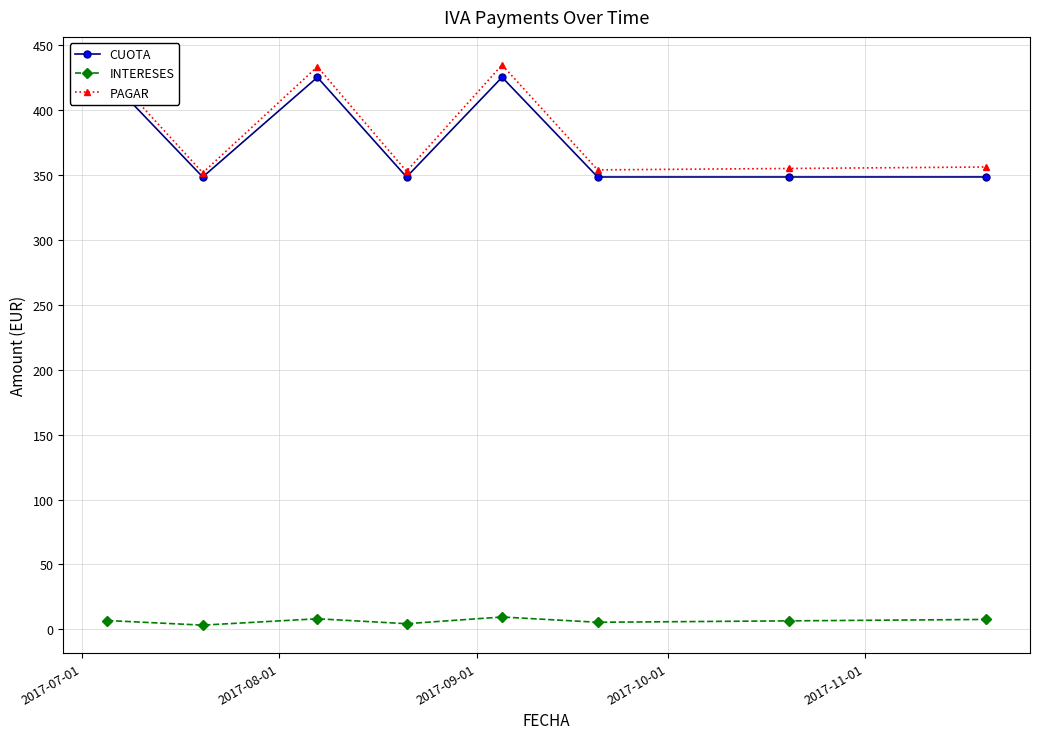

What is the lowest value of the CUOTA series?

348.5